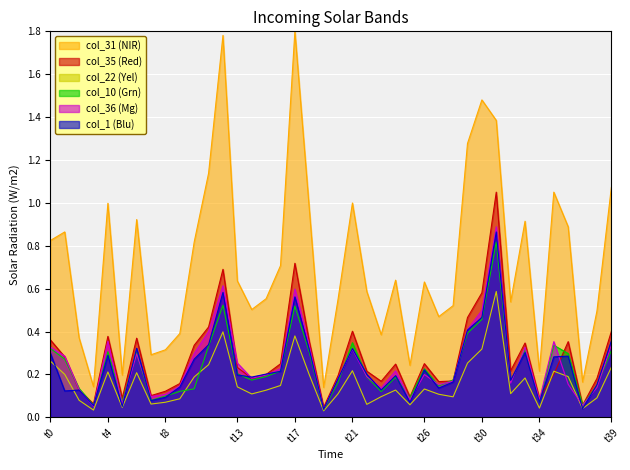

Which series has the largest total across all categories?

col_31 (NIR)